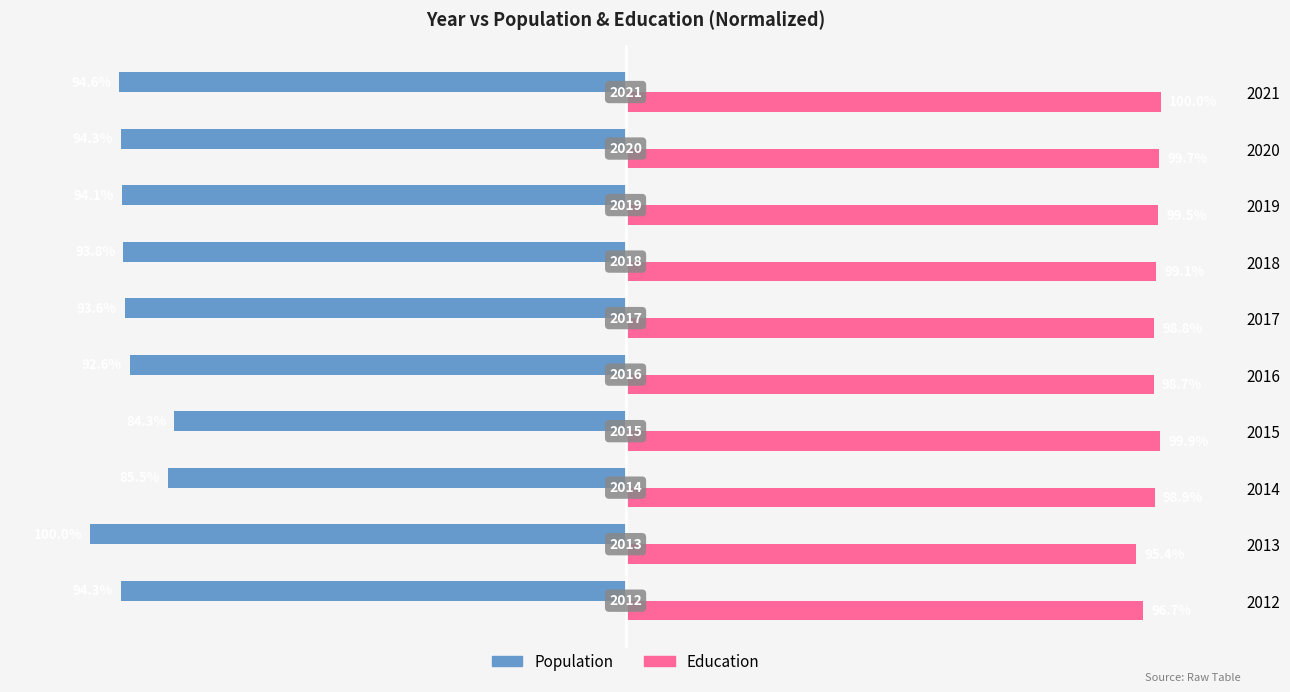

What is the average value of the Population series?

-92.7